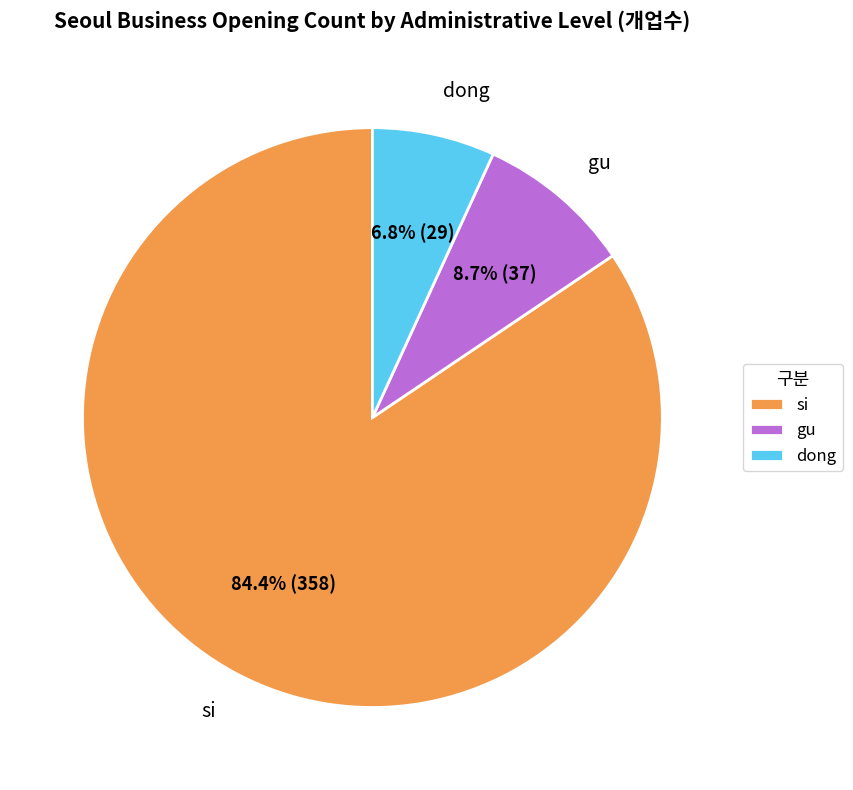

Approximately how many times larger is the value at gu compared to si?

0.1